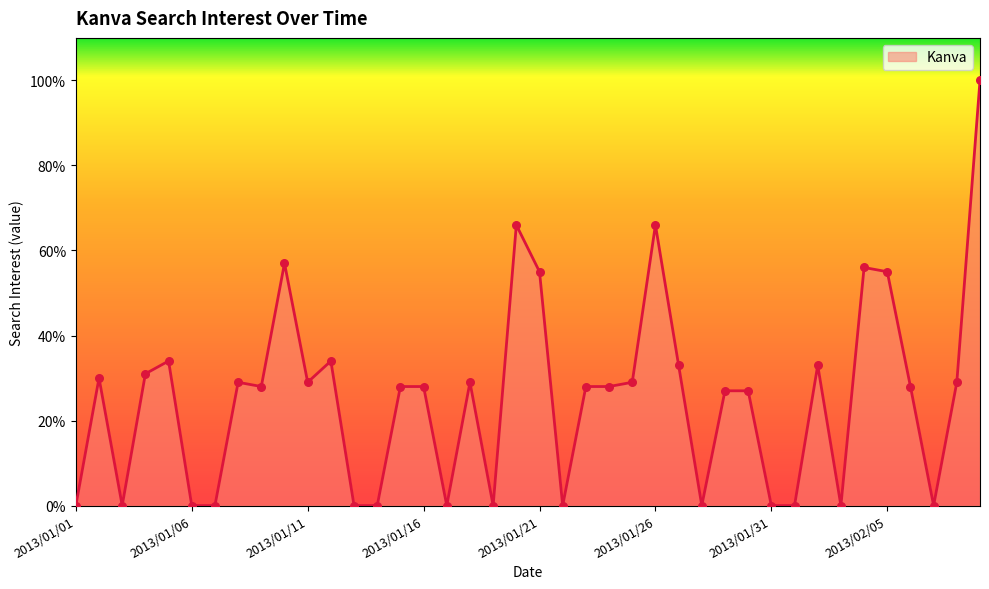

What is the difference between the maximum and minimum values?

100